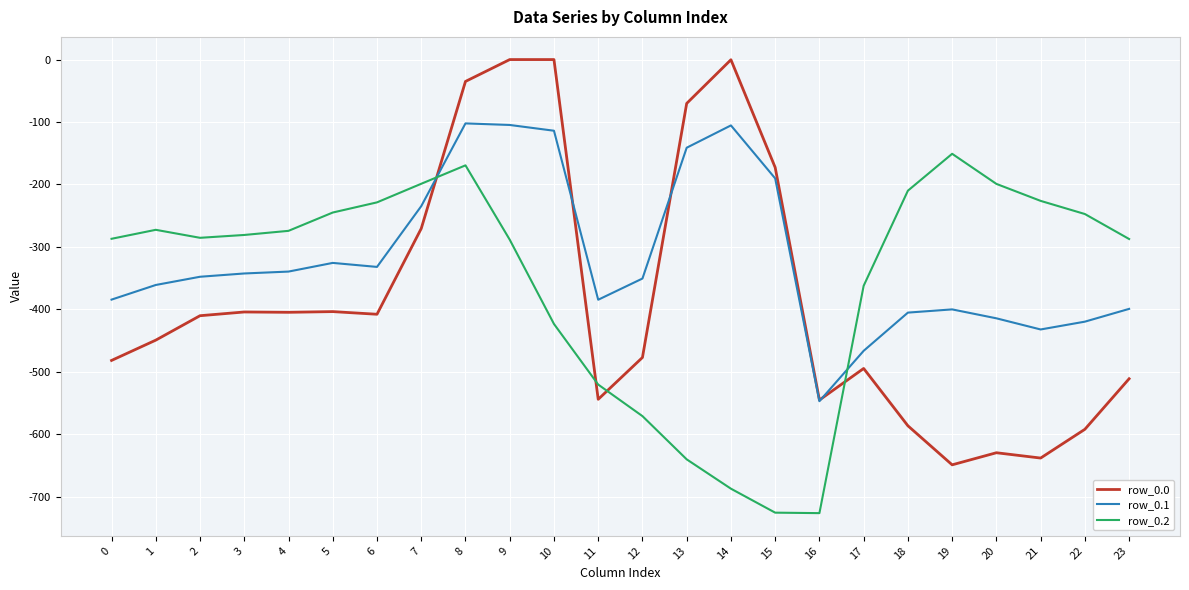

True or false: row_0.0 and row_0.2 intersect in this chart.

True